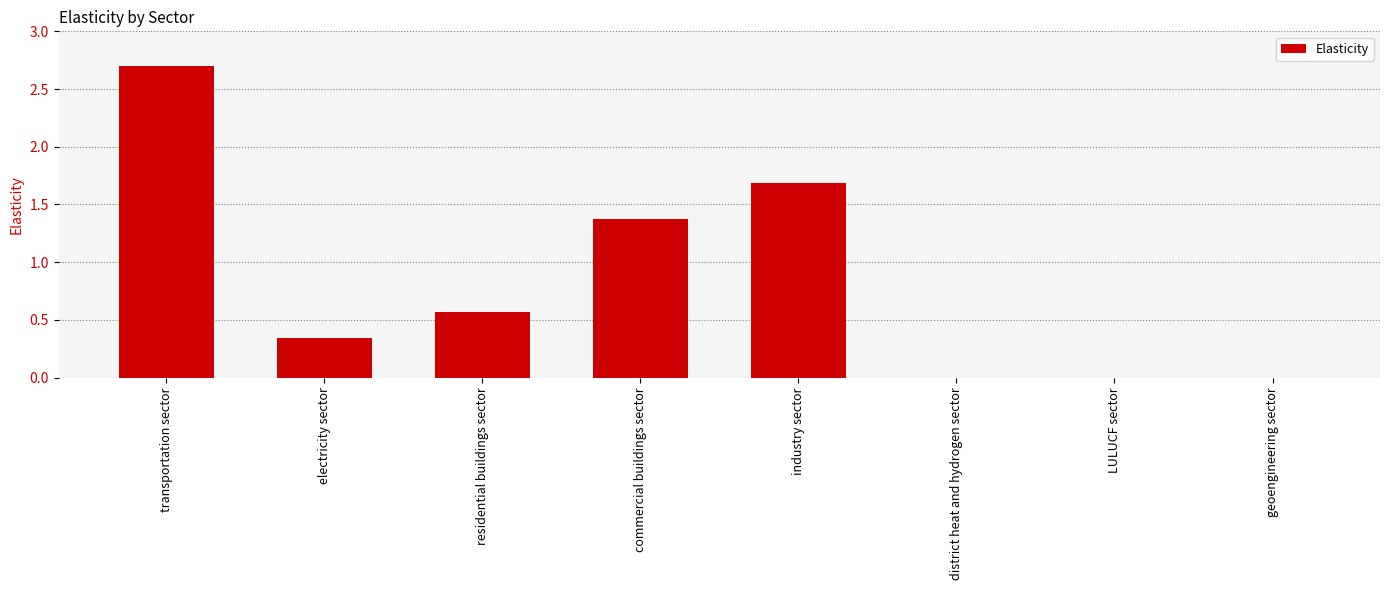

The value at transportation sector is 2.7. True or false?

True